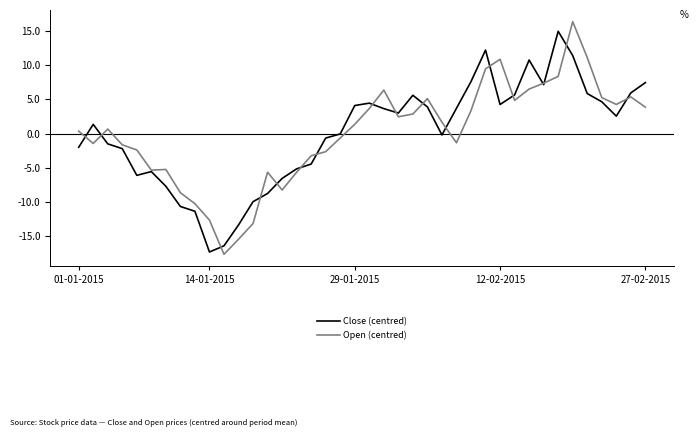

Does the chart have visible grid lines?

No